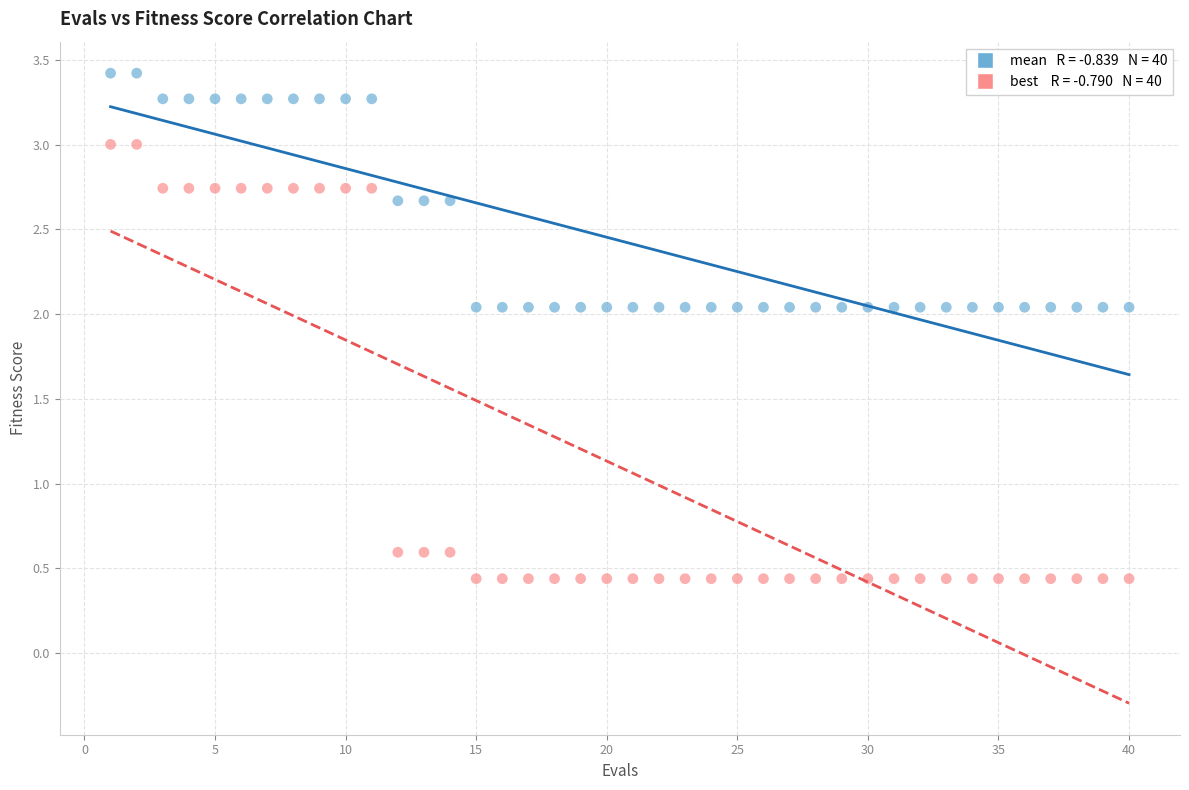

Across all data points, what is the range of X values (max minus min)?

39.0